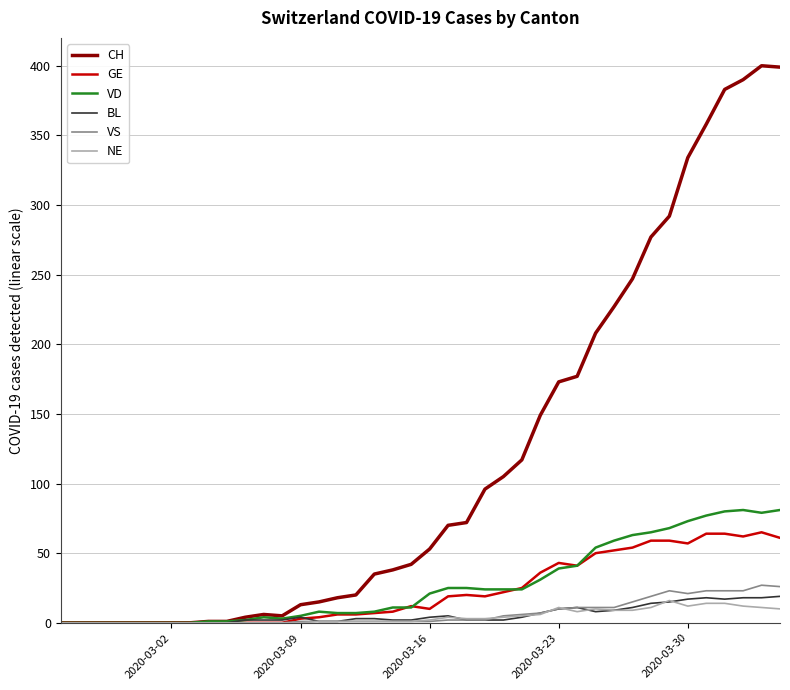

Does the chart display data point markers on the line(s)?

No